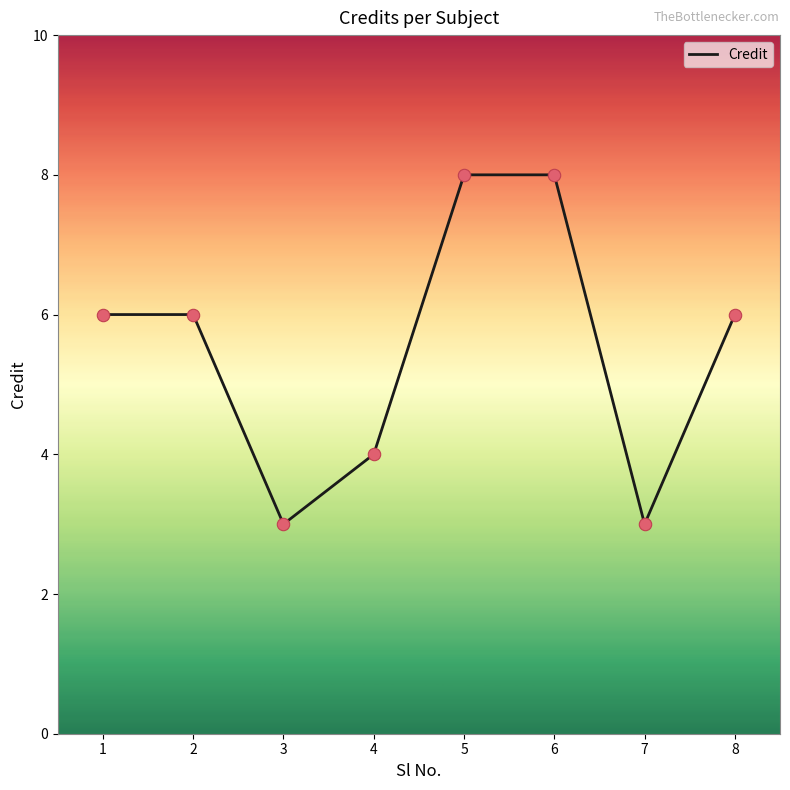

Which has a higher value, 7 or 4?

4